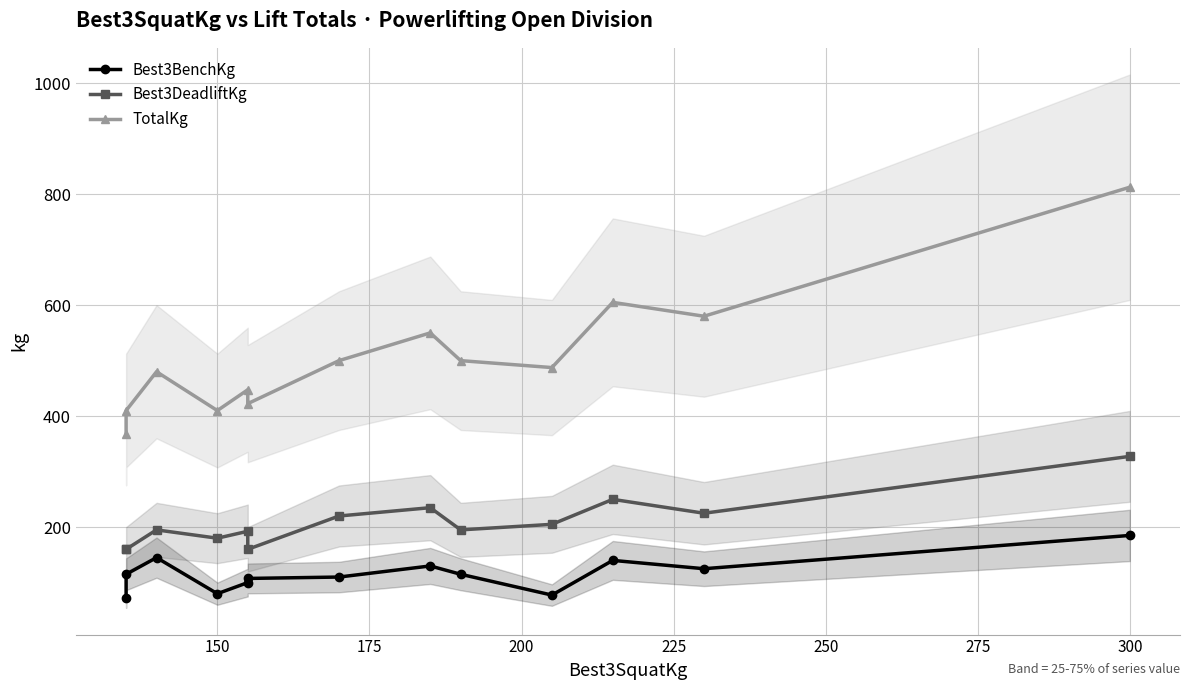

True or false: Best3DeadliftKg and TotalKg intersect in this chart.

False